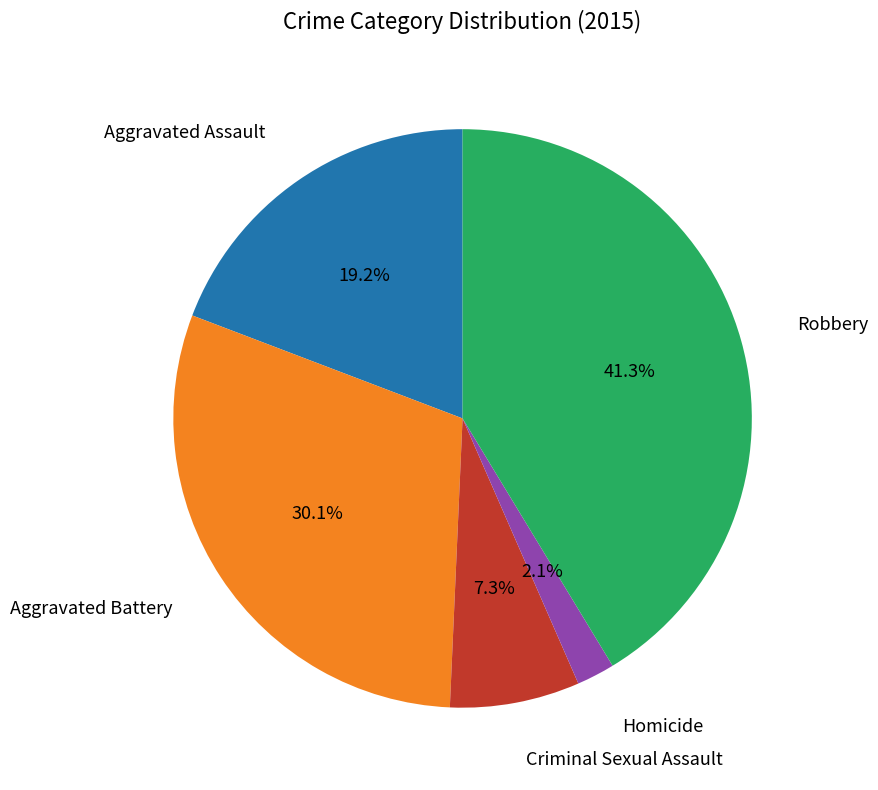

Is there any slice that represents more than half of the pie?

No